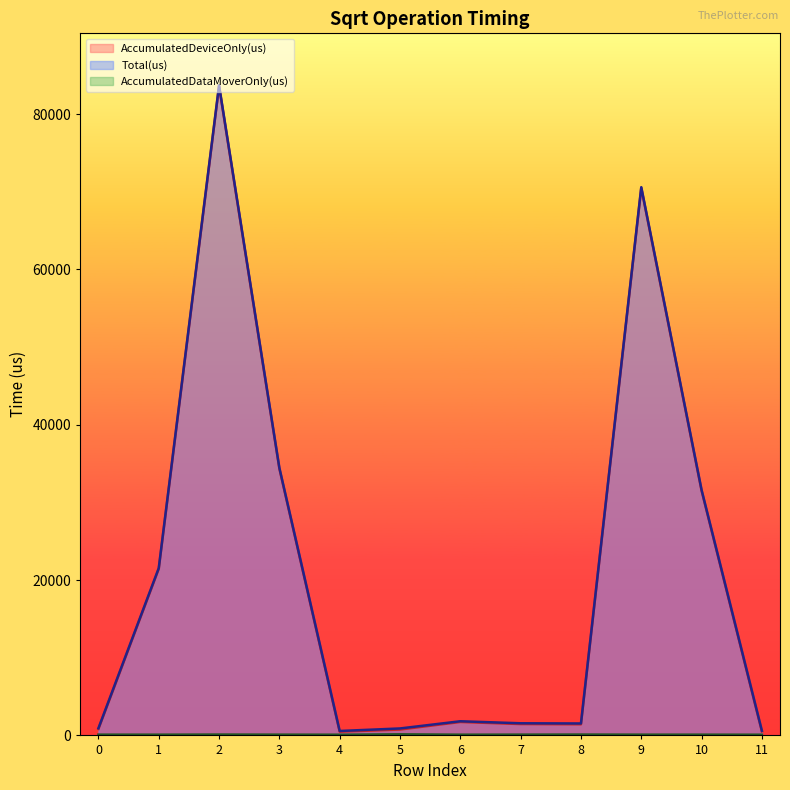

Reading left to right, transcribe all the data shown in this chart.

AccumulatedDeviceOnly(us): 0=826.3	1=21436.6	2=83581.8	3=34350.6	4=480.1	5=755.8	6=1730.3	7=1461.8	8=1428.1	9=70483.4	10=31505.4	11=507.9
AccumulatedDataMoverOnly(us): 0=97.7	1=94.4	2=110.2	3=98.4	4=89.9	5=141.2	6=92.7	7=101.2	8=110.9	9=97.6	10=96.6	11=90.1
Total(us): 0=924.0	1=21531.0	2=83692.0	3=34449.0	4=570.0	5=897.0	6=1823.0	7=1563.0	8=1539.0	9=70581.0	10=31602.0	11=598.0